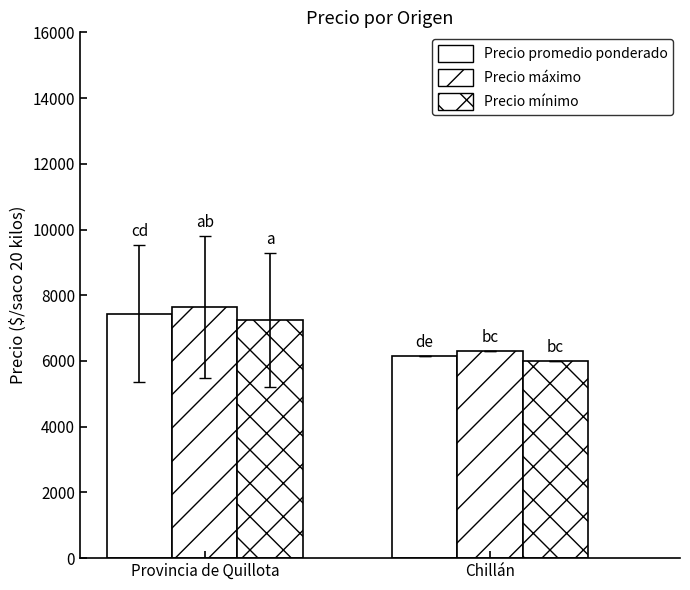

At which label does Precio promedio ponderado reach its peak?

Provincia de Quillota